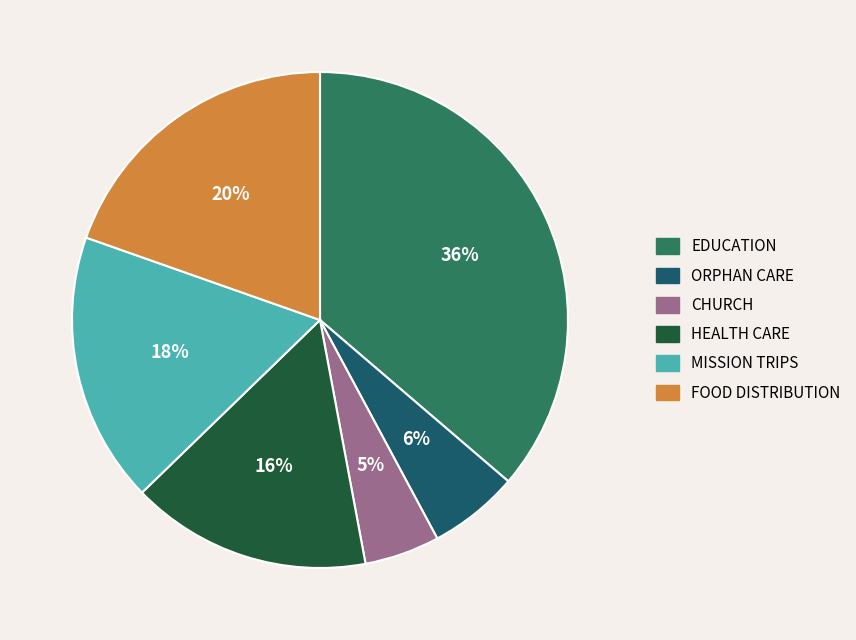

How many segments does this pie chart have?

6